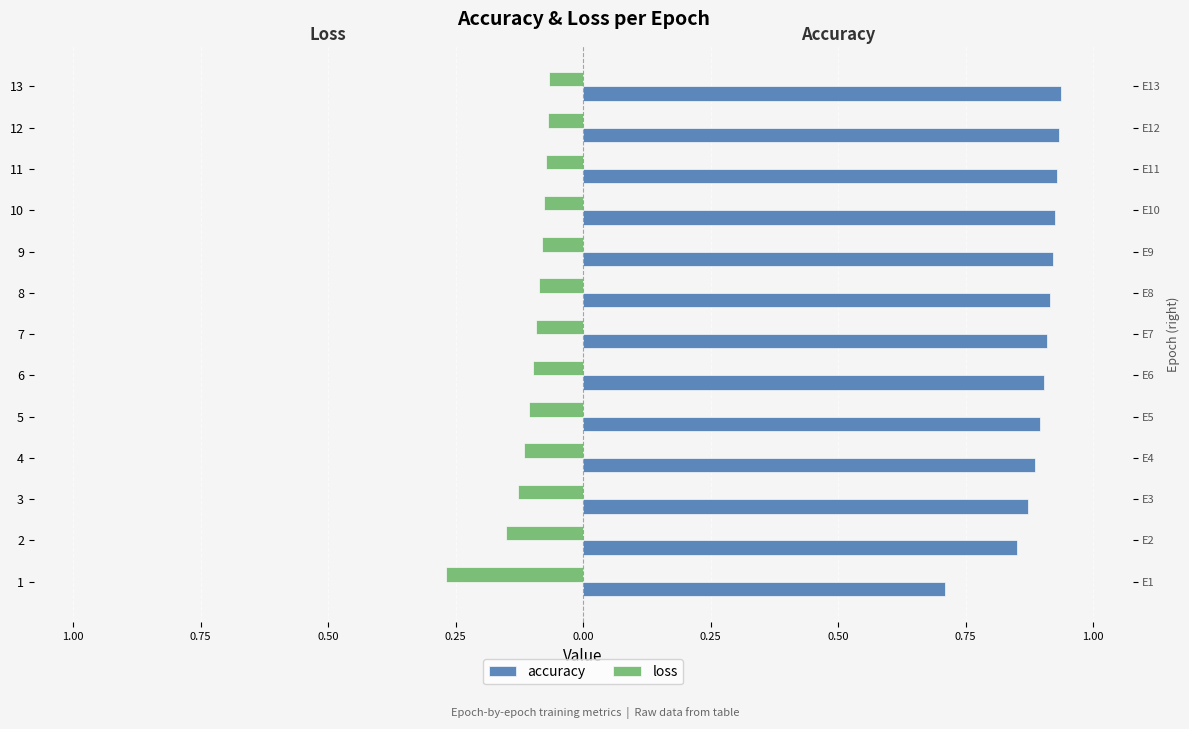

At which category is the sum across all series the highest?

13